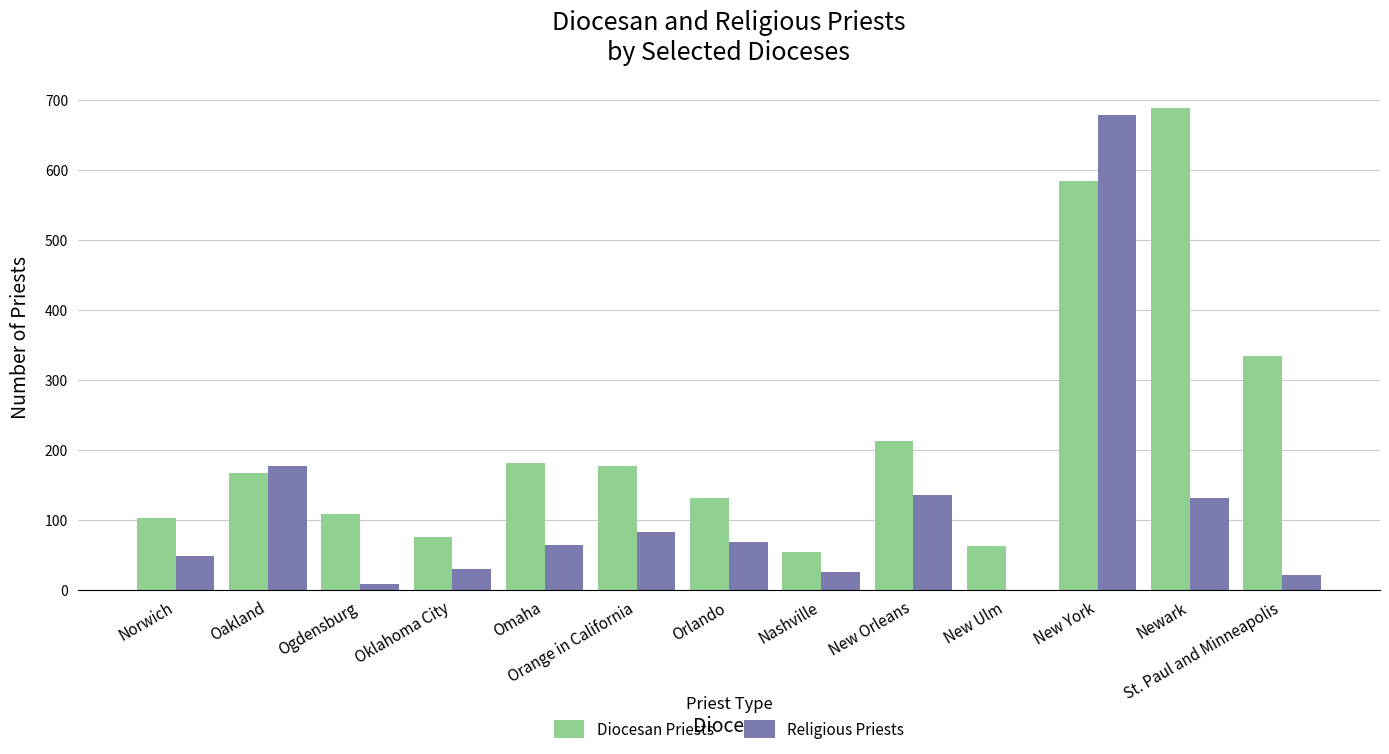

What is the sum of the Religious Priests values at New Orleans and Oklahoma City?

166